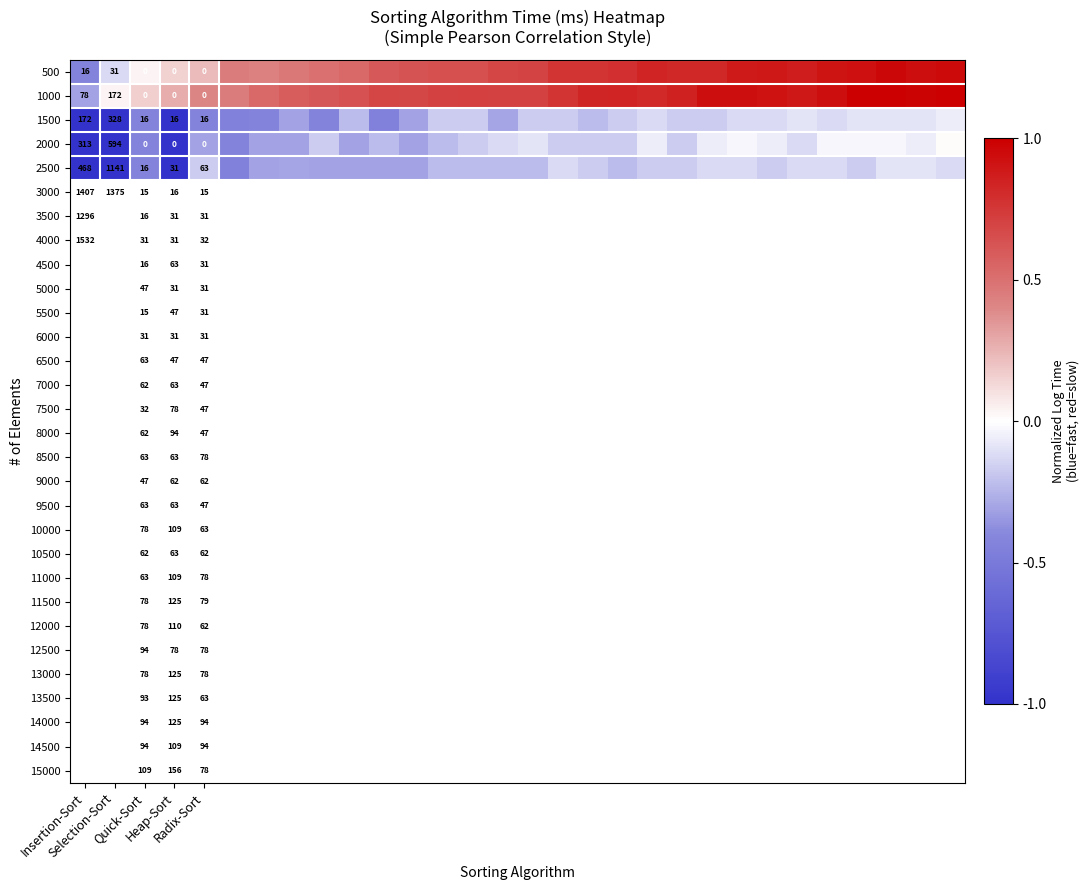

At how many categories does at least one series exceed 0?

29